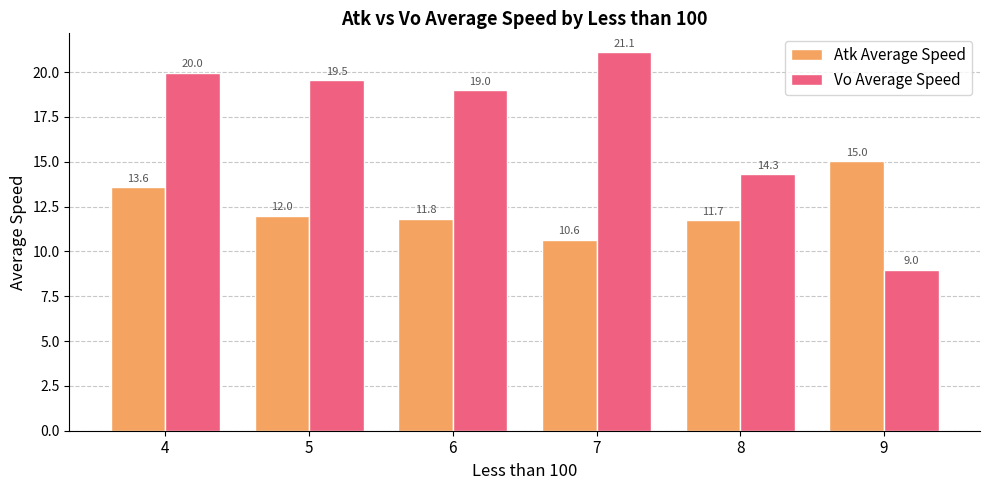

Read the Atk Average Speed value at 8.

11.7